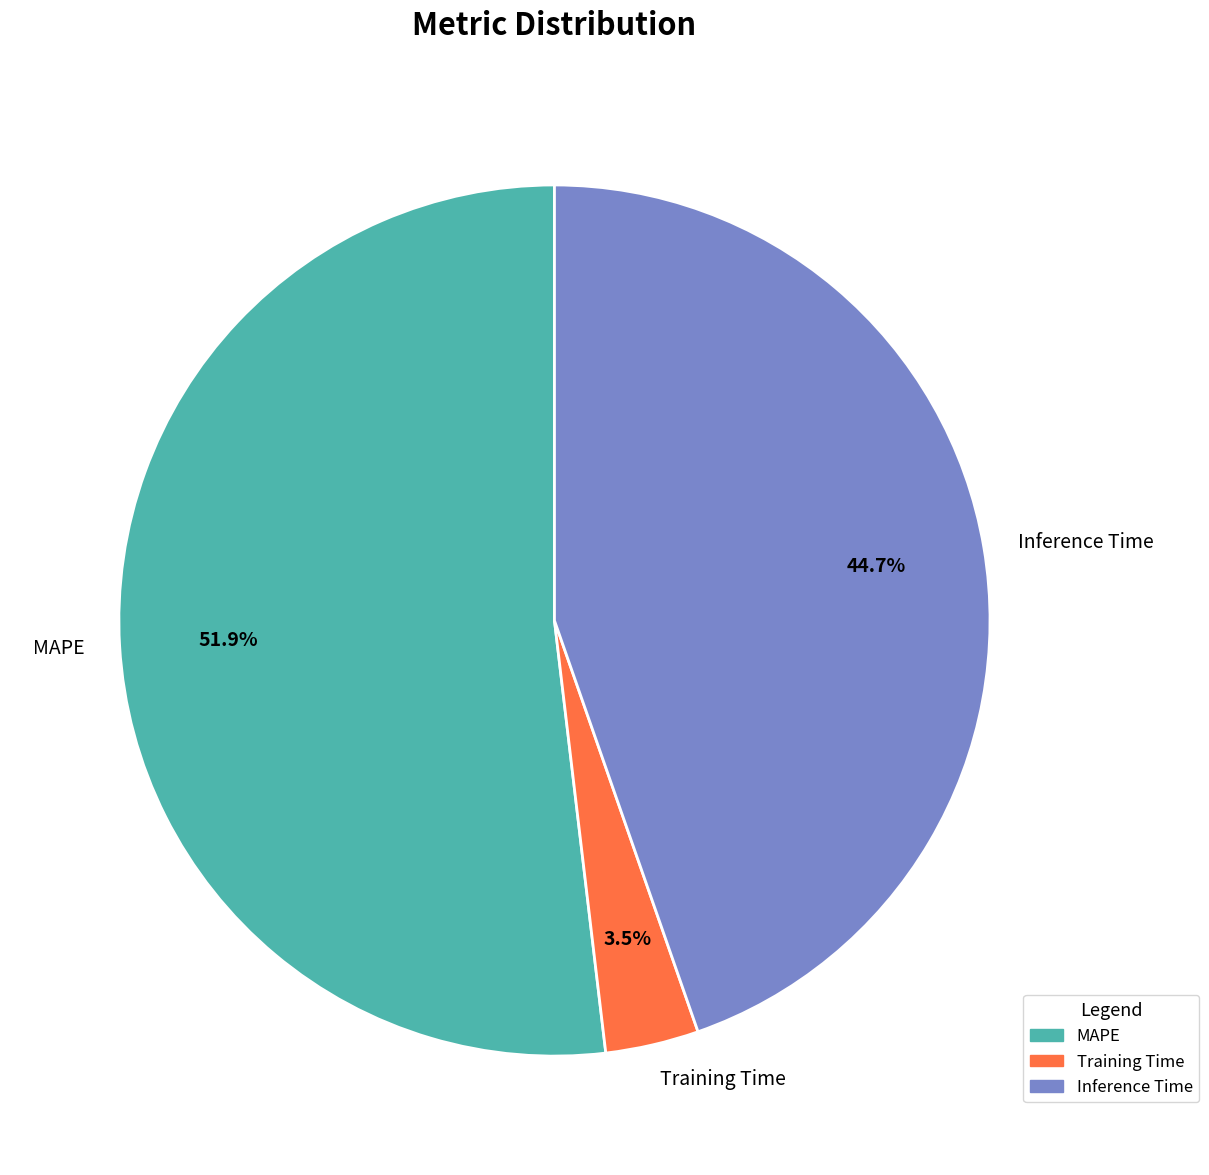

Rank the categories by value from highest to lowest.

MAPE, Inference Time, Training Time